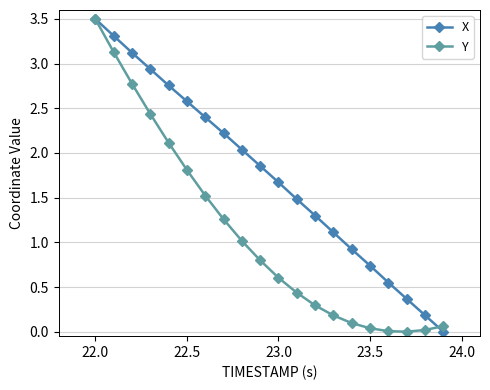

At how many categories does at least one series exceed 2?

9